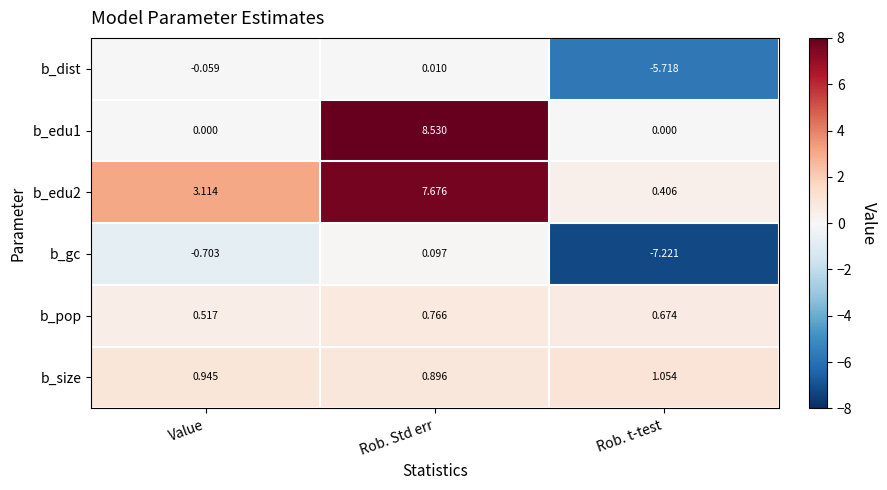

Which category has the highest value across all series?

Rob. Std err